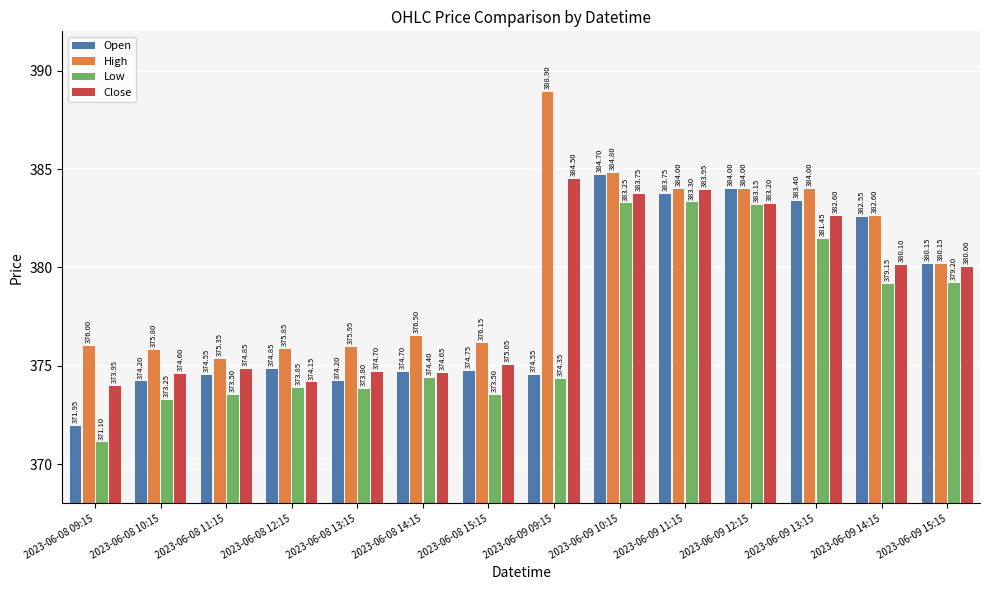

What is the total value across all series at 2023-06-09 10:15?

1536.5